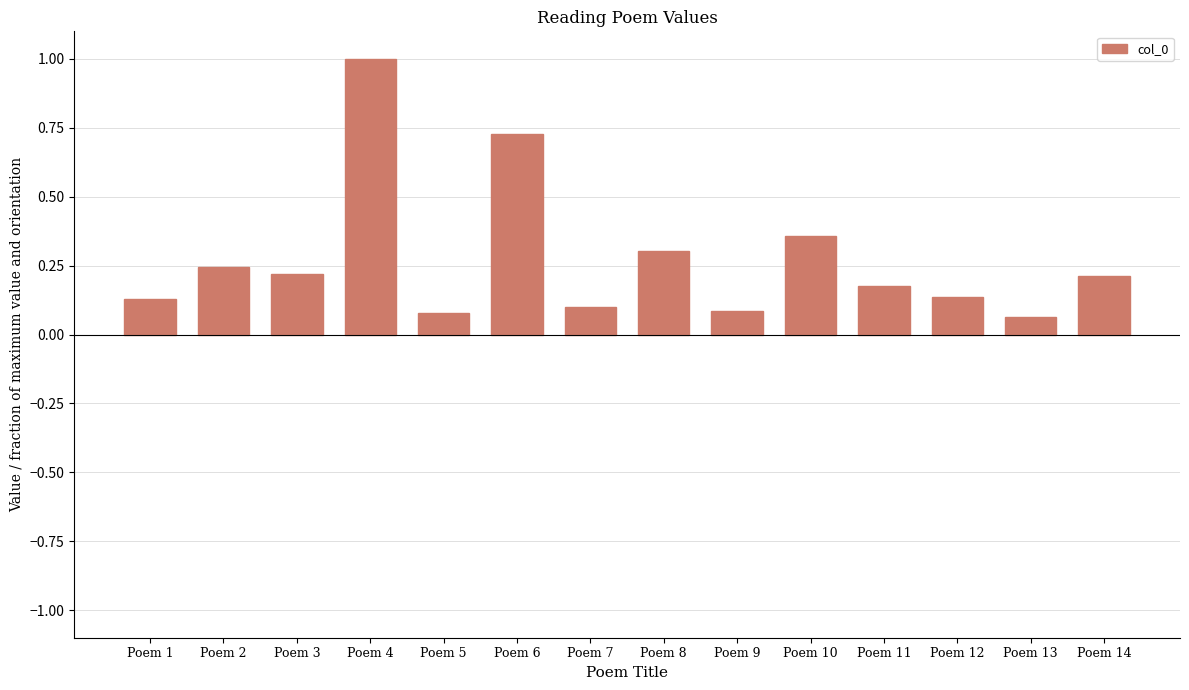

Rank the categories by value from highest to lowest.

Poem 4, Poem 6, Poem 10, Poem 8, Poem 2, Poem 3, Poem 14, Poem 11, Poem 12, Poem 1, Poem 7, Poem 9, Poem 5, Poem 13